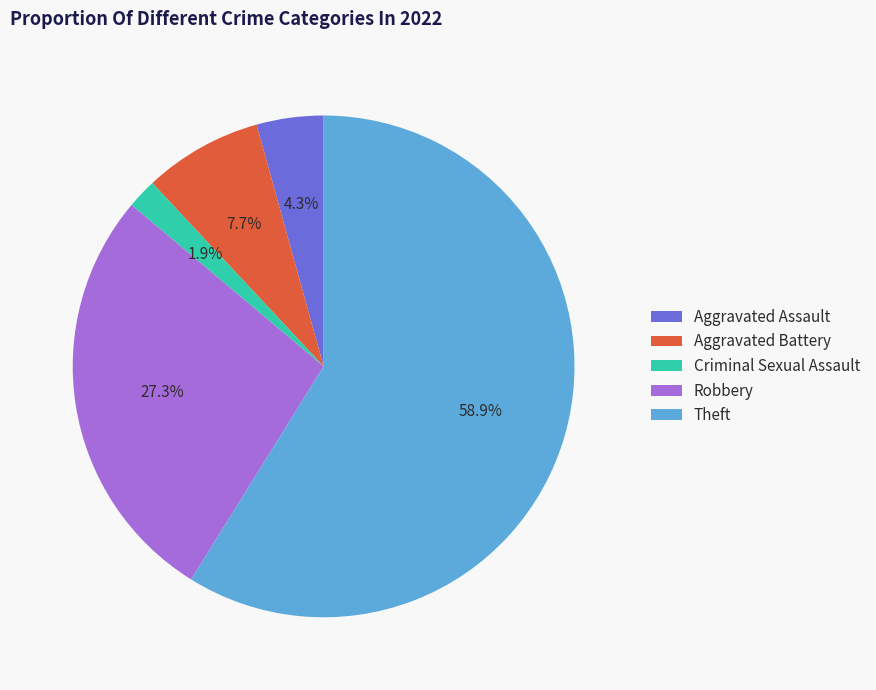

Rank the categories by value from lowest to highest.

Criminal Sexual Assault, Aggravated Assault, Aggravated Battery, Robbery, Theft